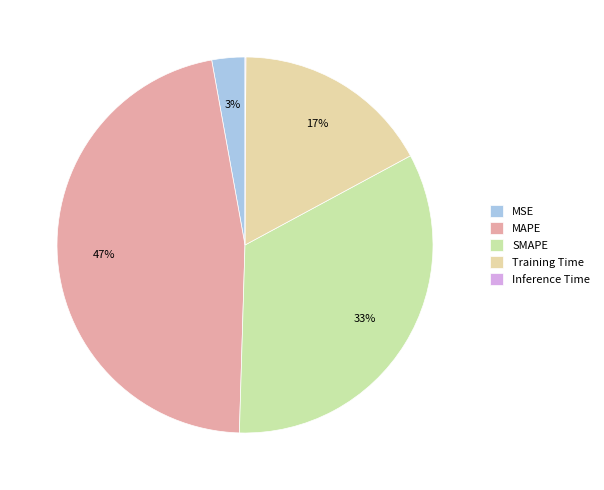

What is the smallest slice in the pie chart?

Inference Time